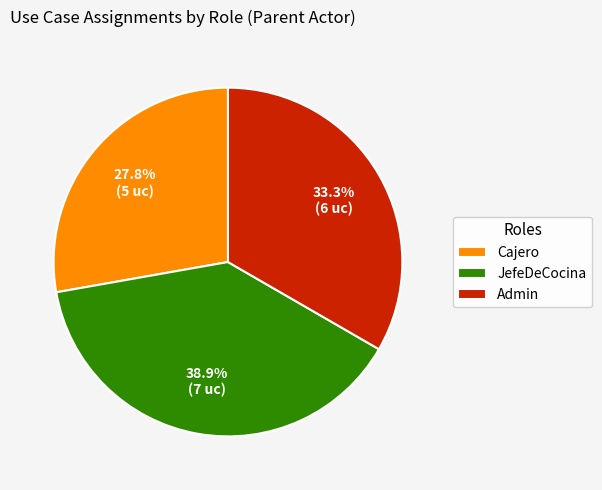

To the nearest percent, what portion does Admin represent?

33%